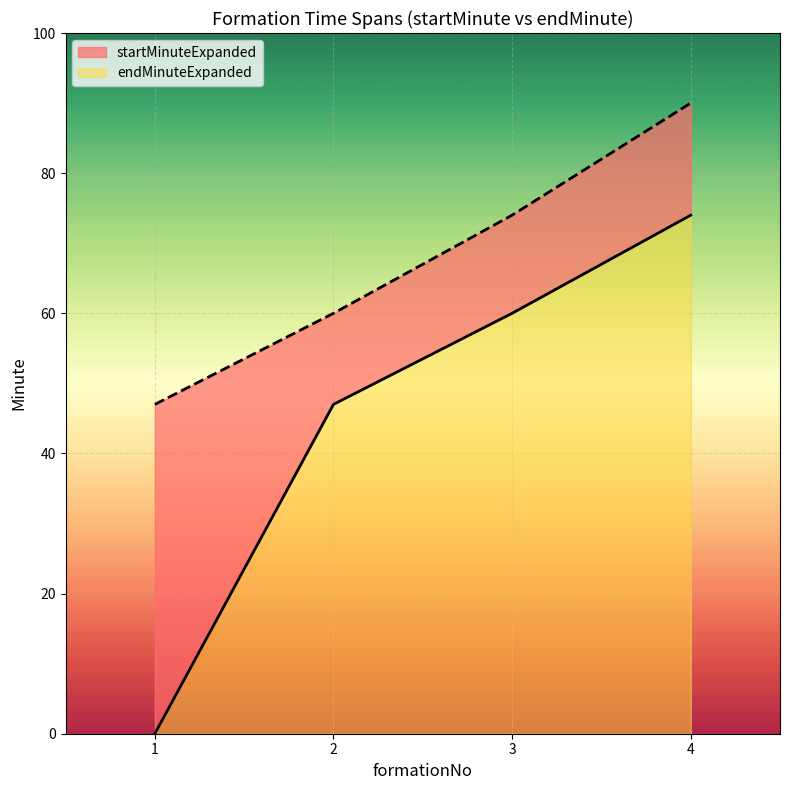

What are all the series names shown in the legend?

startMinuteExpanded, endMinuteExpanded